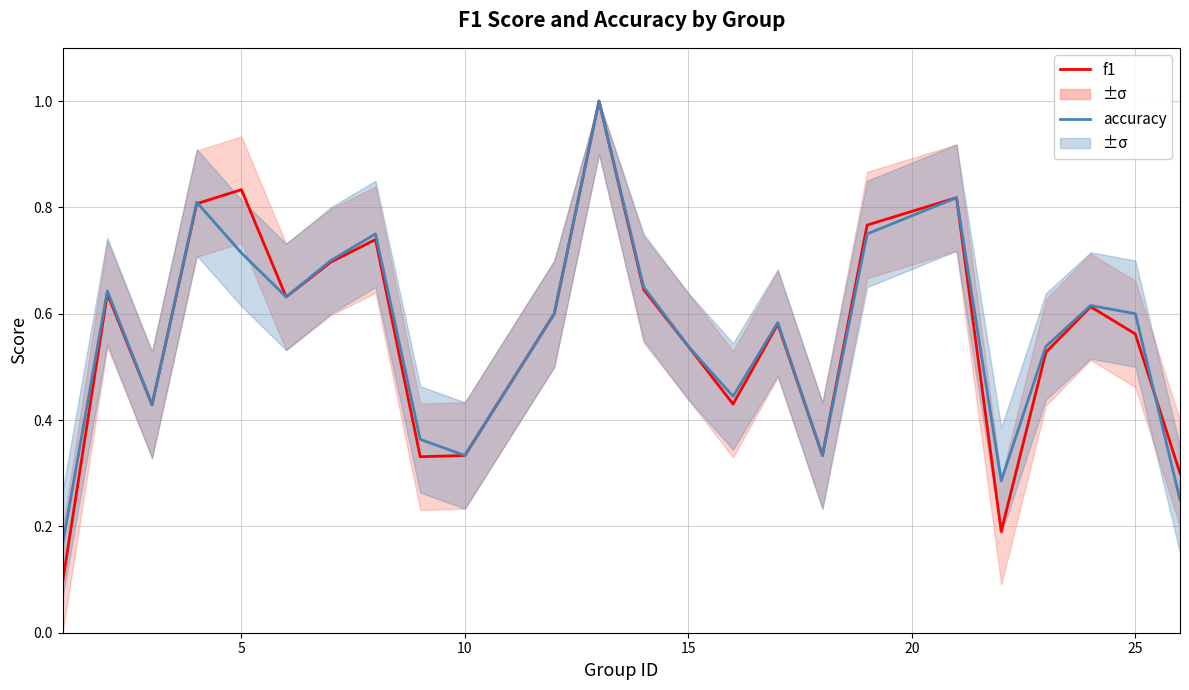

Count the number of categories in the chart.

24